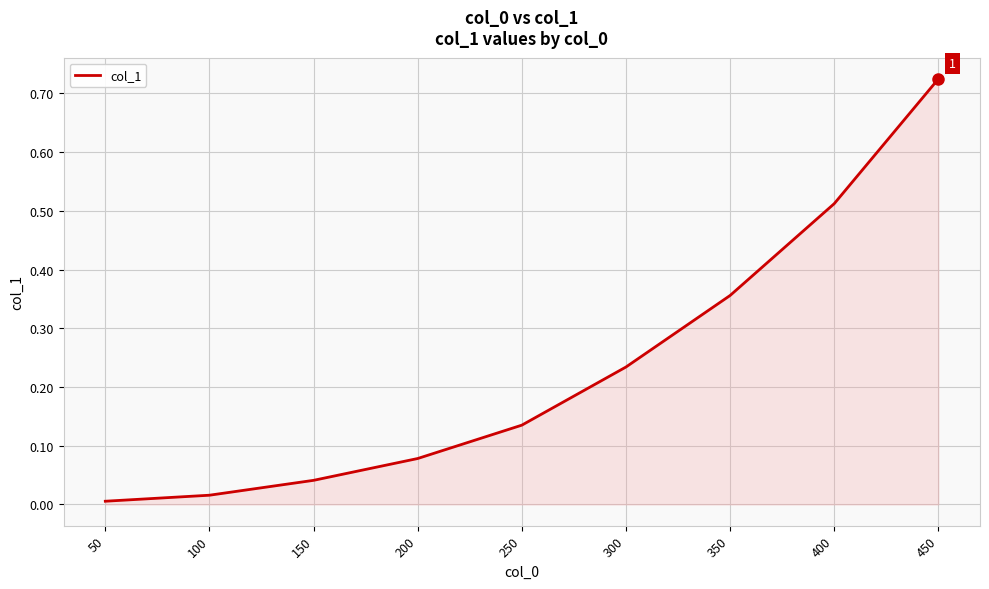

At which label is the value closest to 0?

50